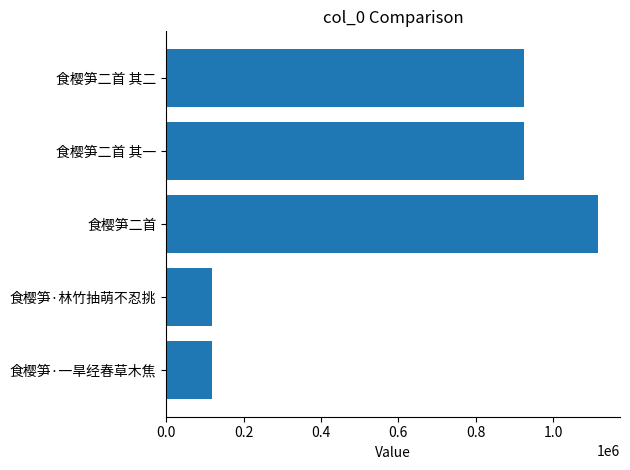

What is the sum of all values?

3202874